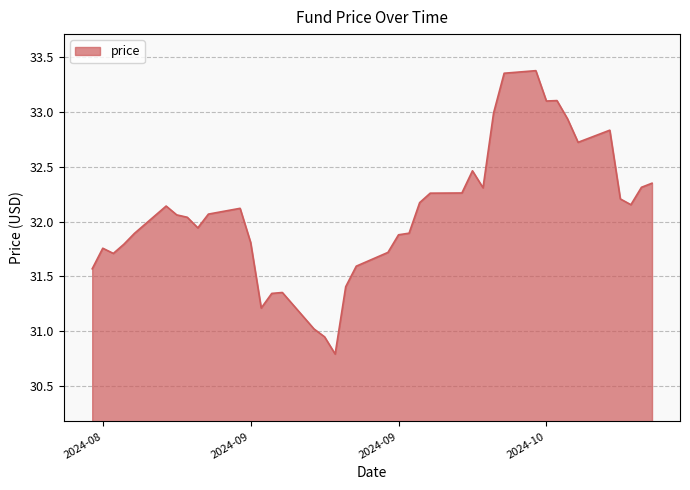

What is the difference between the maximum and minimum values?

2.6